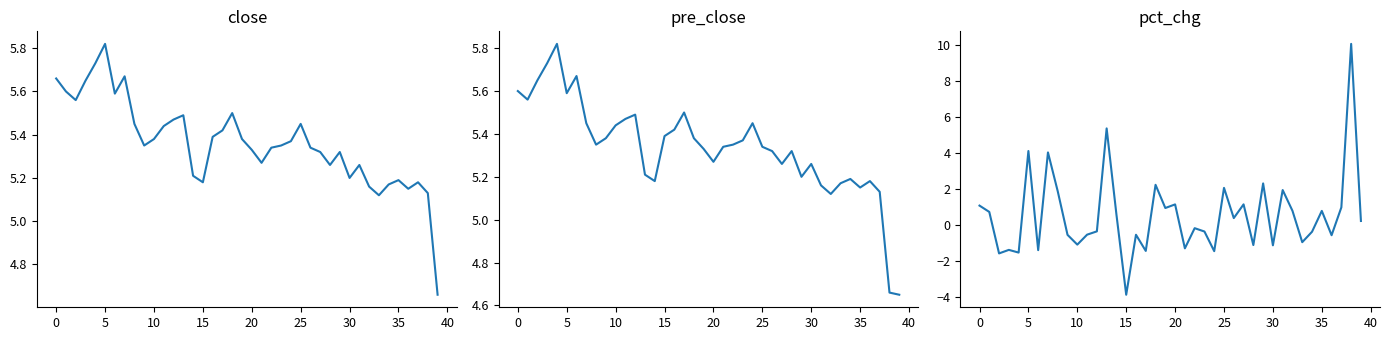

Does the chart display data point markers on the line(s)?

No